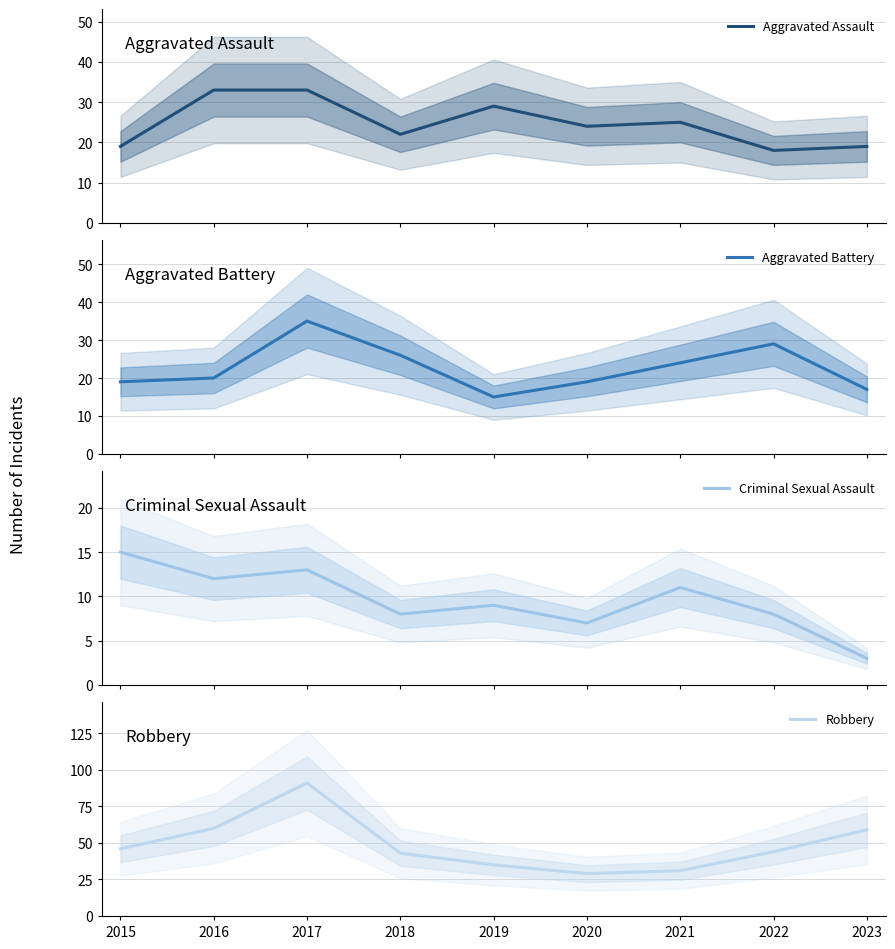

Between 2018 and 2015, which is larger?

2018